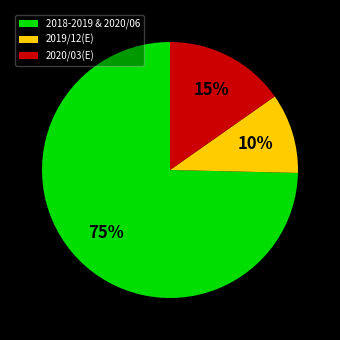

Is the sum of 2018-2019 & 2020/06 and 2020/03(E) greater than half?

Yes